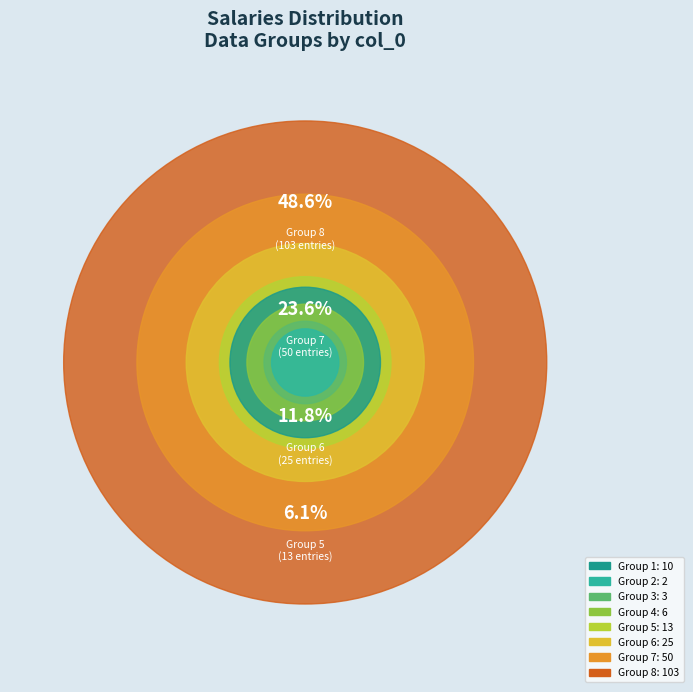

To the nearest percent, what portion does 1 represent?

5%